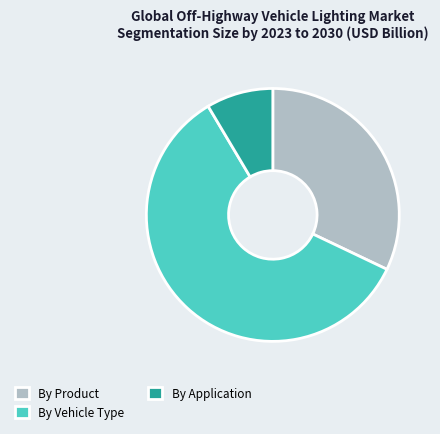

The By Application slice represents 9% of the pie. True or false?

True